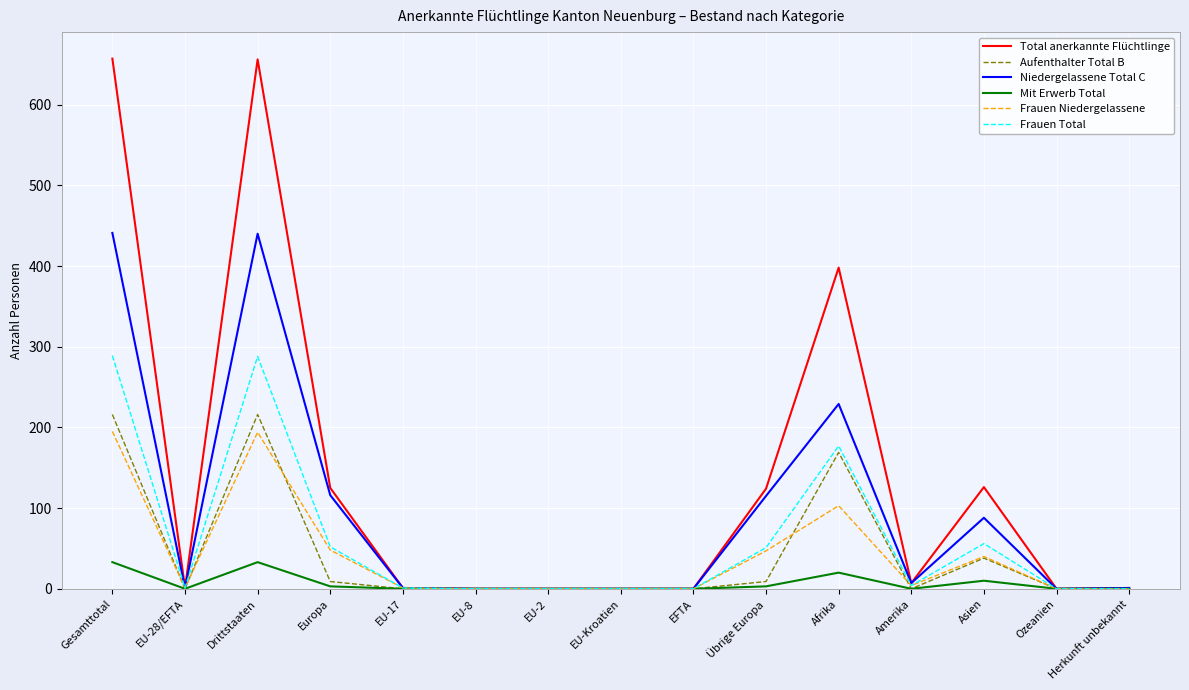

What position from the left is Herkunft unbekannt?

15